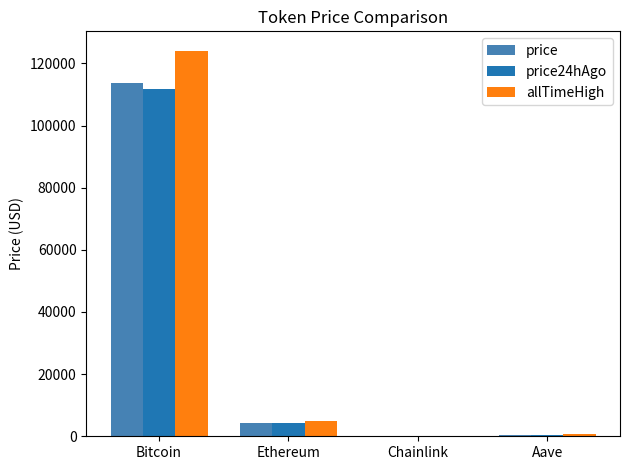

What are all the series names shown in the legend?

price, price24hAgo, allTimeHigh